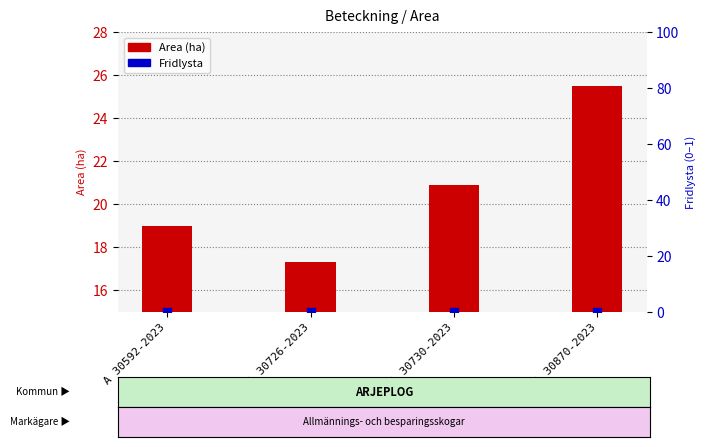

Which series reaches the maximum Y coordinate?

Area (ha)